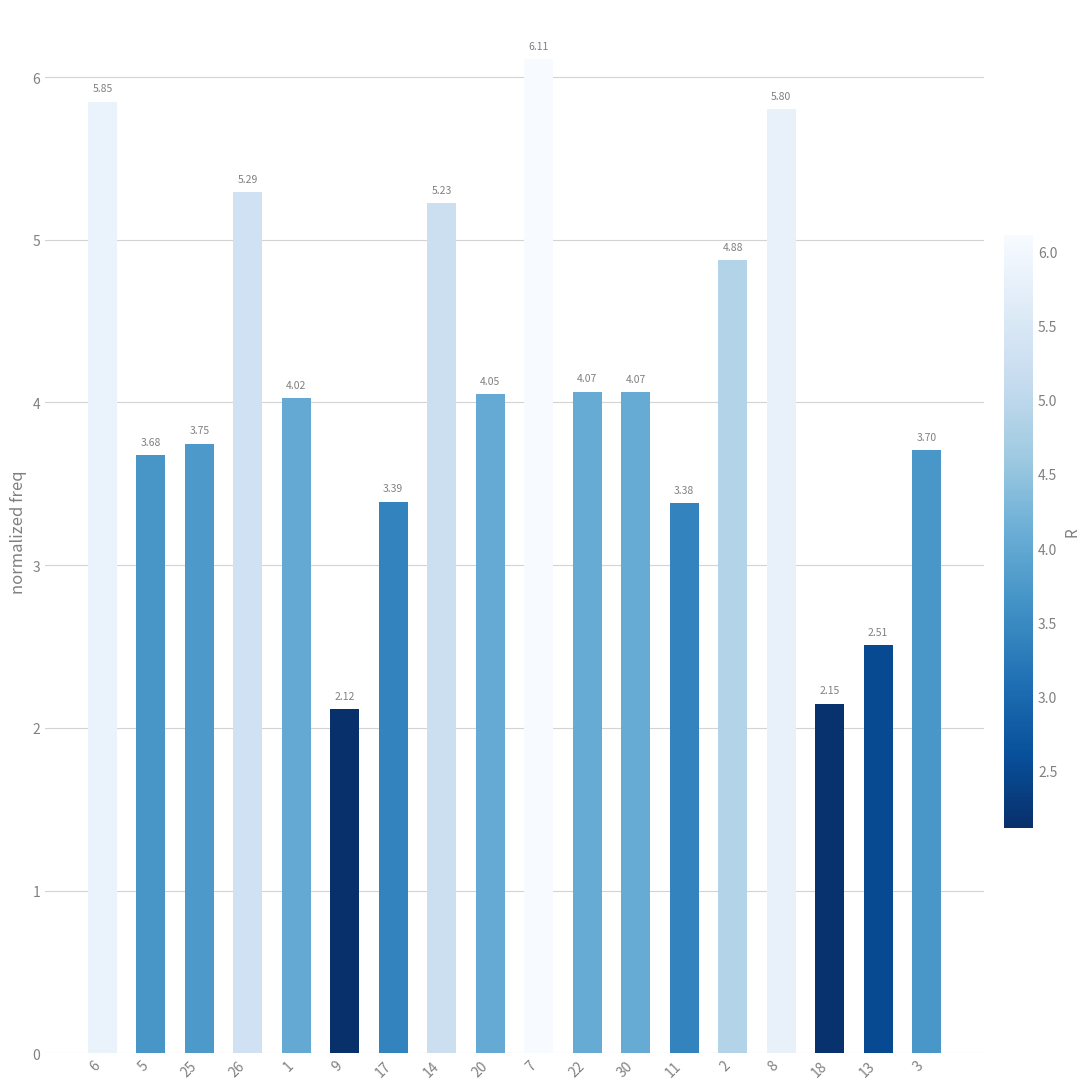

What is the change in value from 26 to 1?

-1.3